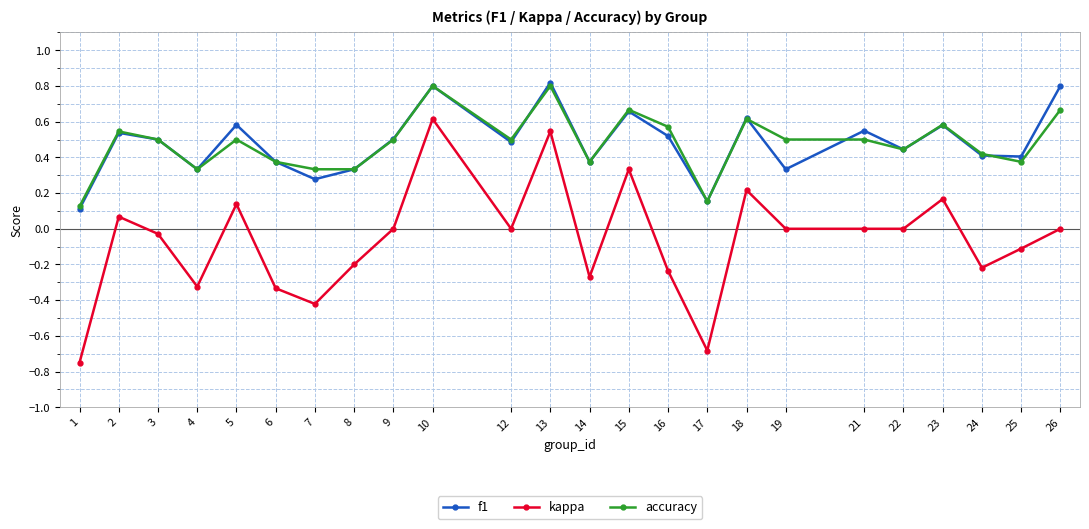

Is the value of accuracy at 26 greater than the value of f1 at 21?

Yes